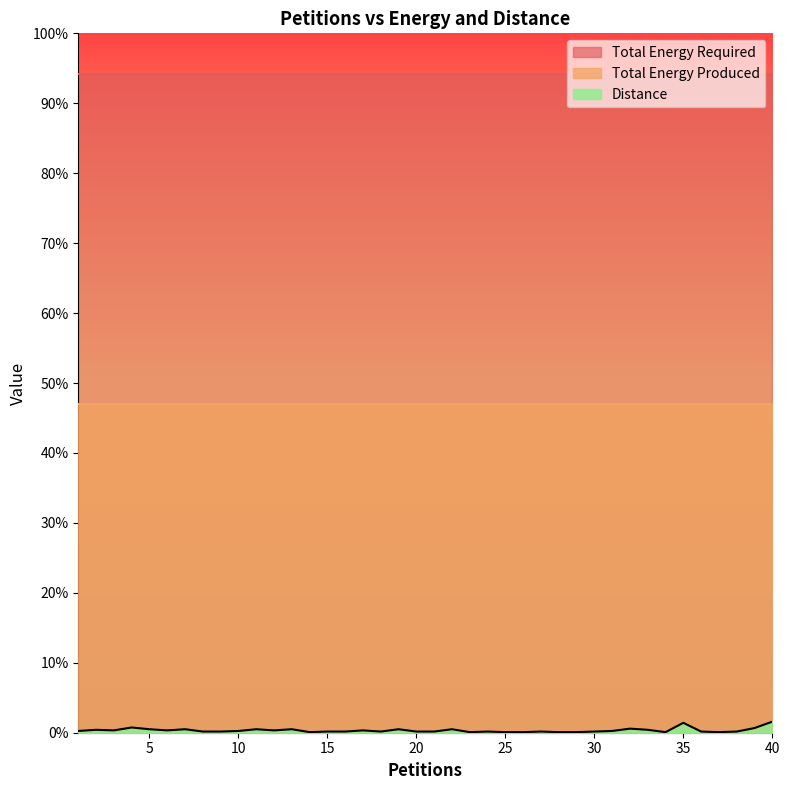

At how many categories does at least one series exceed 472?

40